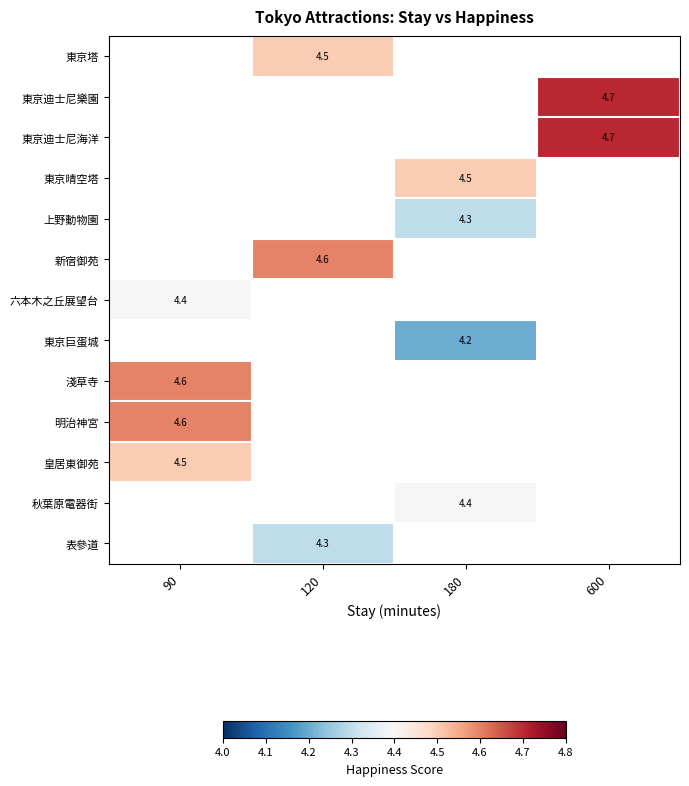

How many distinct data groups are displayed?

13